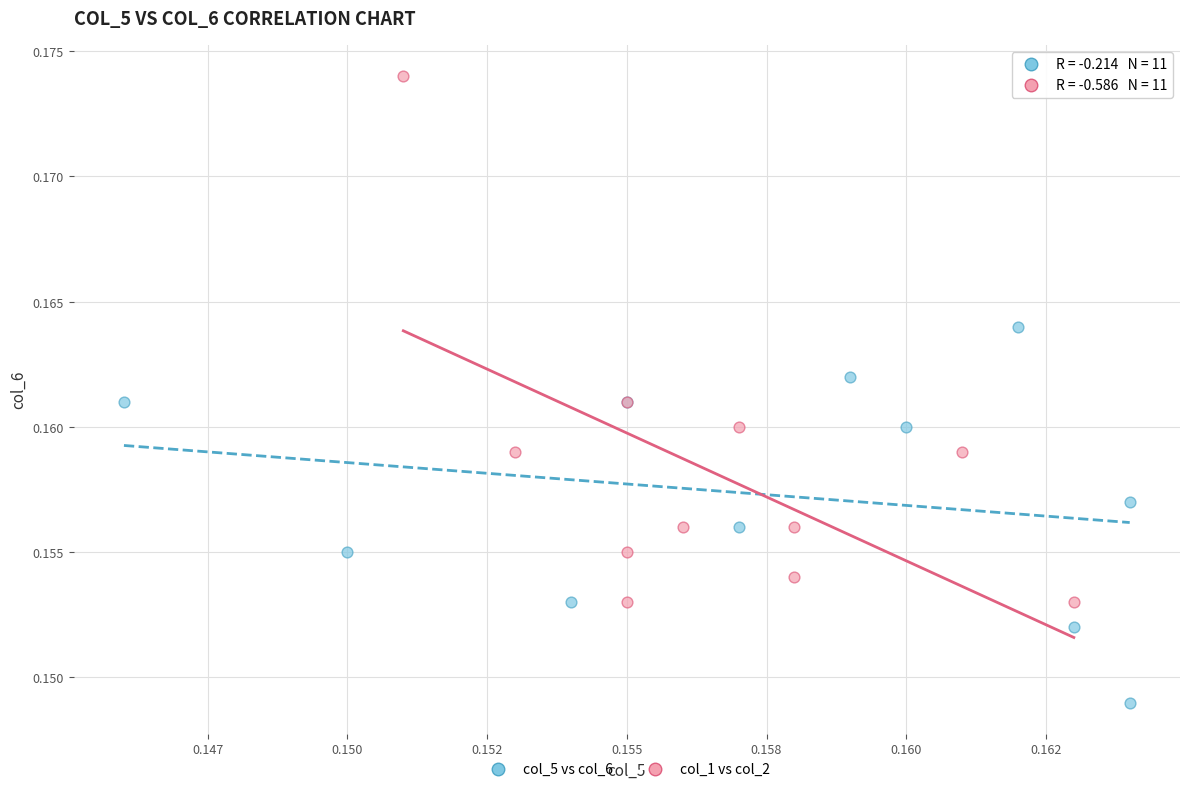

Which series reaches the maximum Y coordinate?

col_1 vs col_2